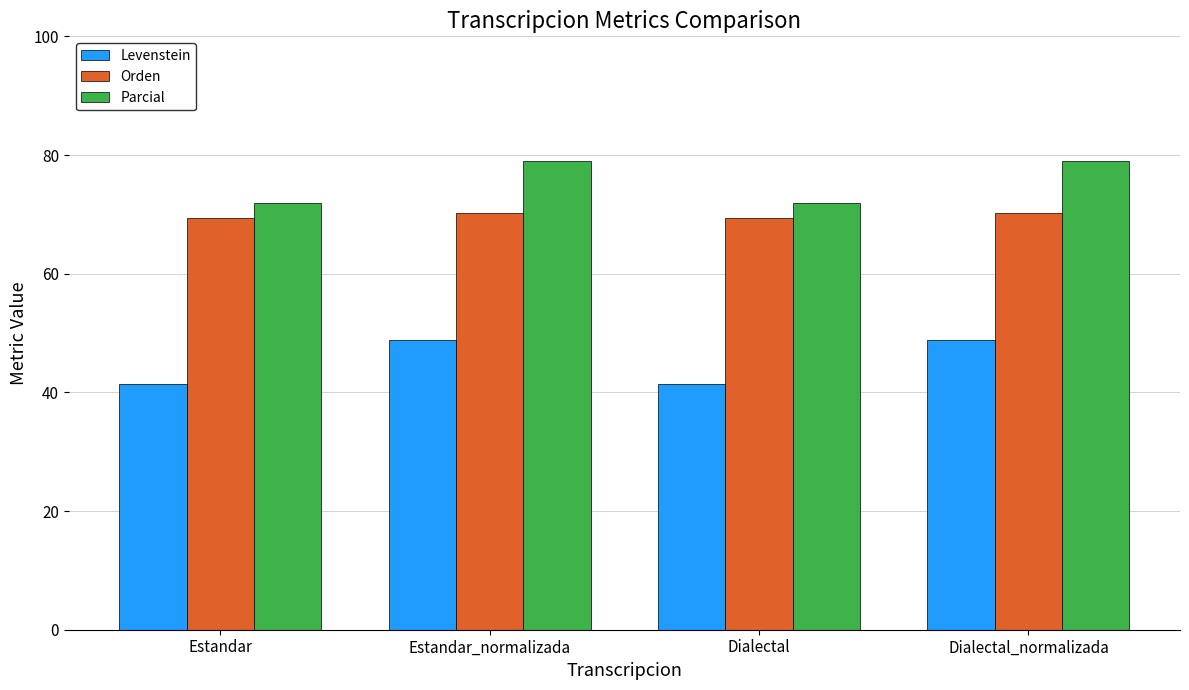

Does the chart contain stacked bars?

No